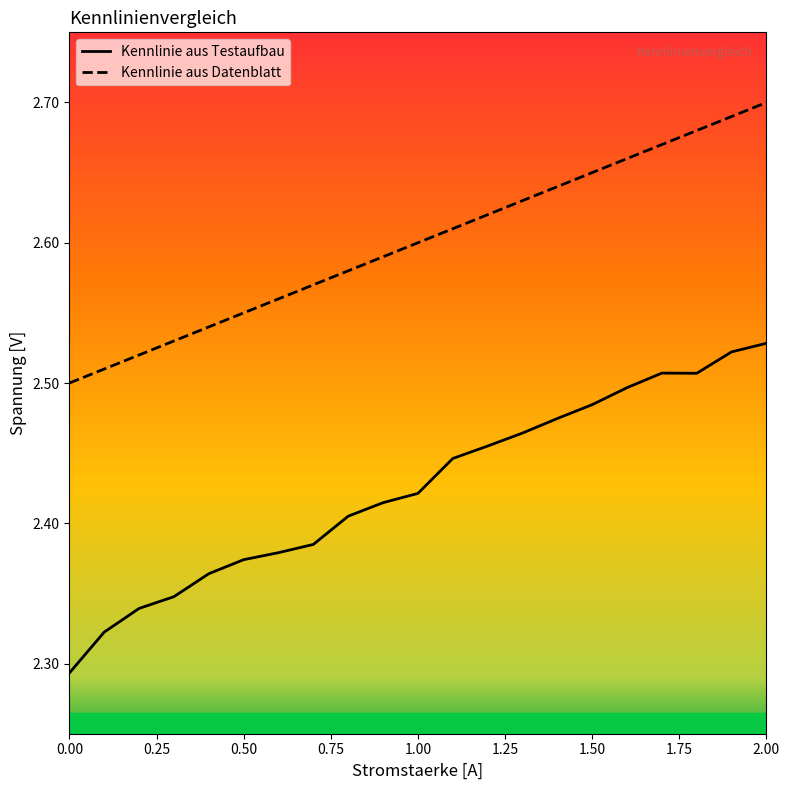

True or false: Kennlinie aus Testaufbau and Kennlinie aus Datenblatt intersect in this chart.

False